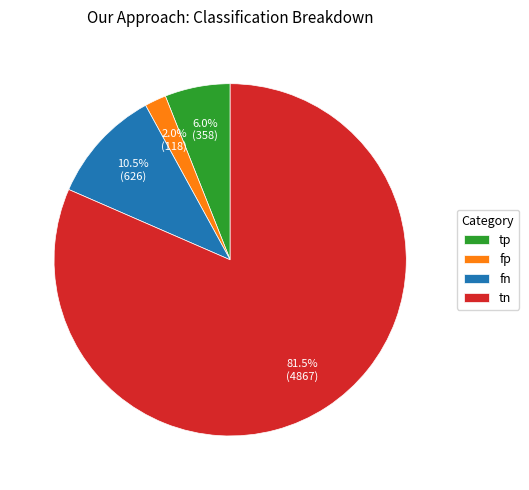

Rank the categories by value from highest to lowest.

tn, fn, tp, fp